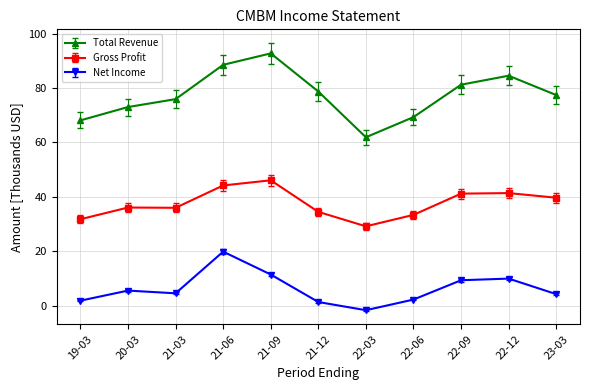

Is it true that Total Revenue equals 68.1 at 19-03?

True